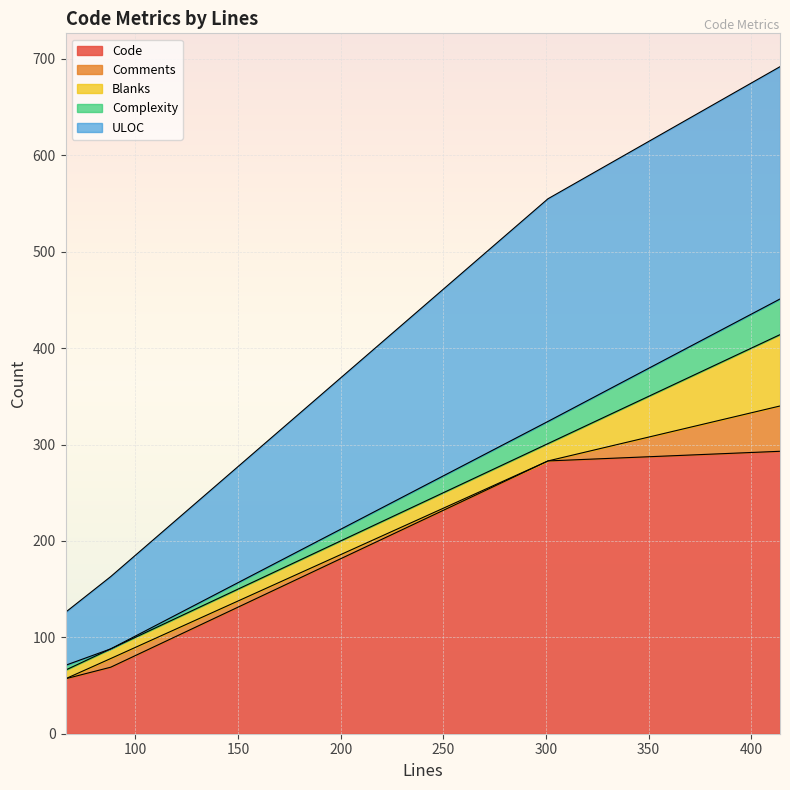

At which category is the sum across all series the highest?

414